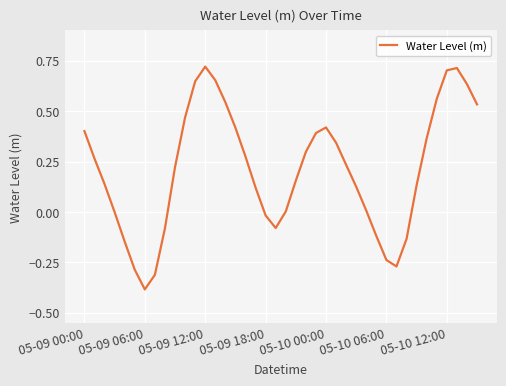

What is the difference between the maximum and minimum values?

1.1